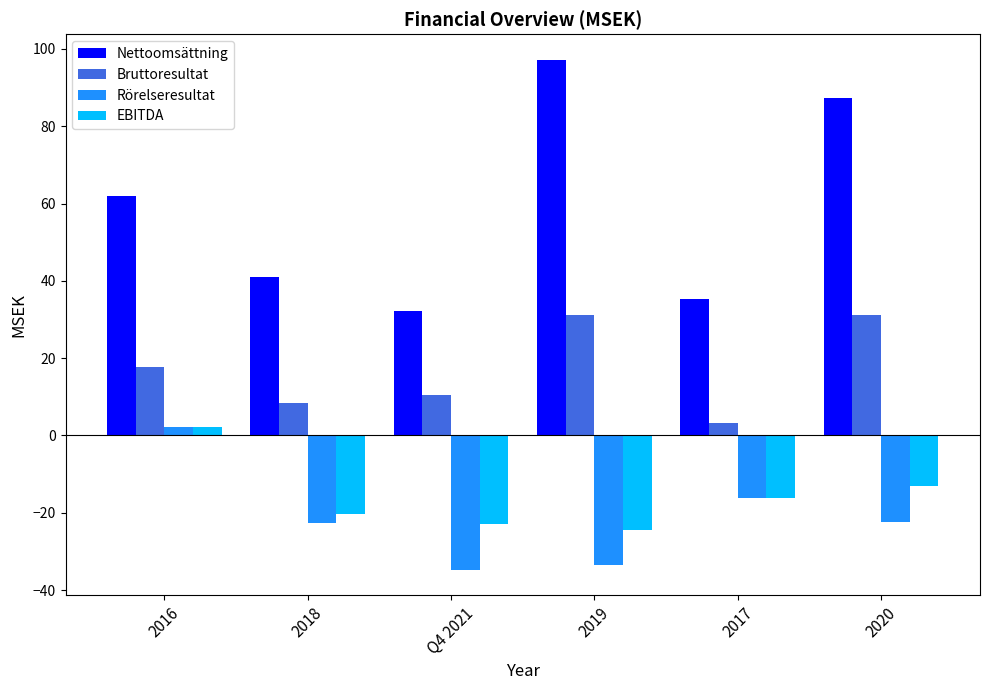

At how many categories does at least one series exceed 22?

6